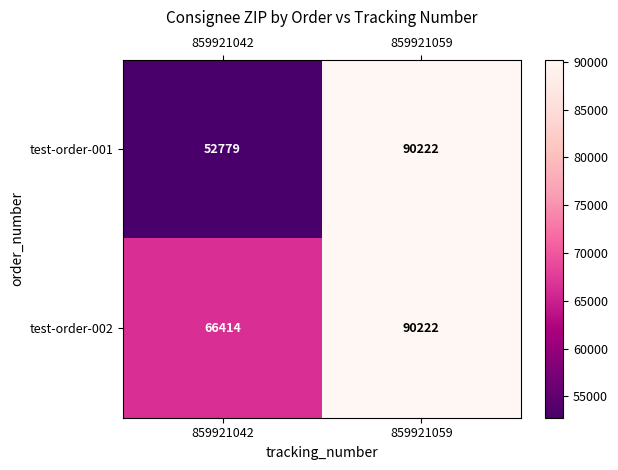

What is the total value across all series at 859921059?

180444